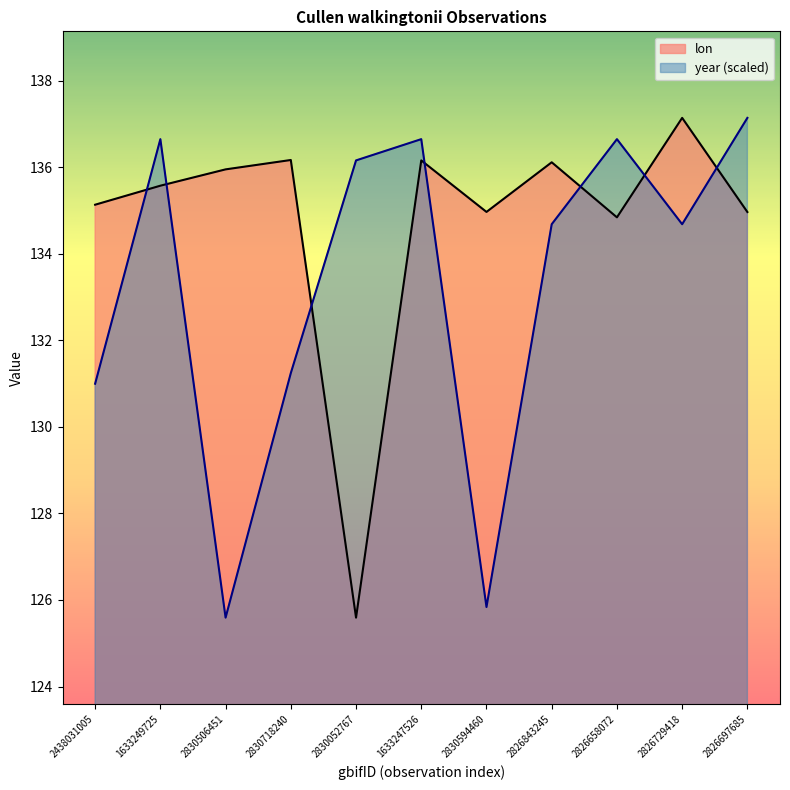

How many data points in year are less than 134?

4